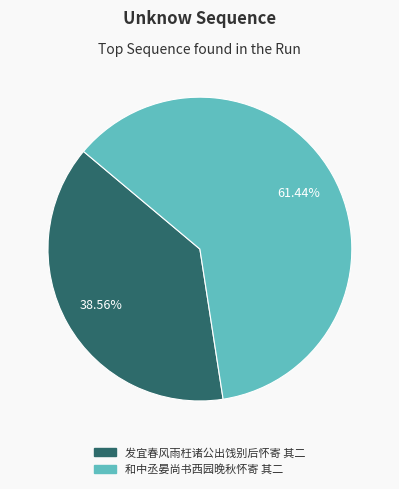

To the nearest percent, what is the difference between the largest and smallest slice percentages?

23%